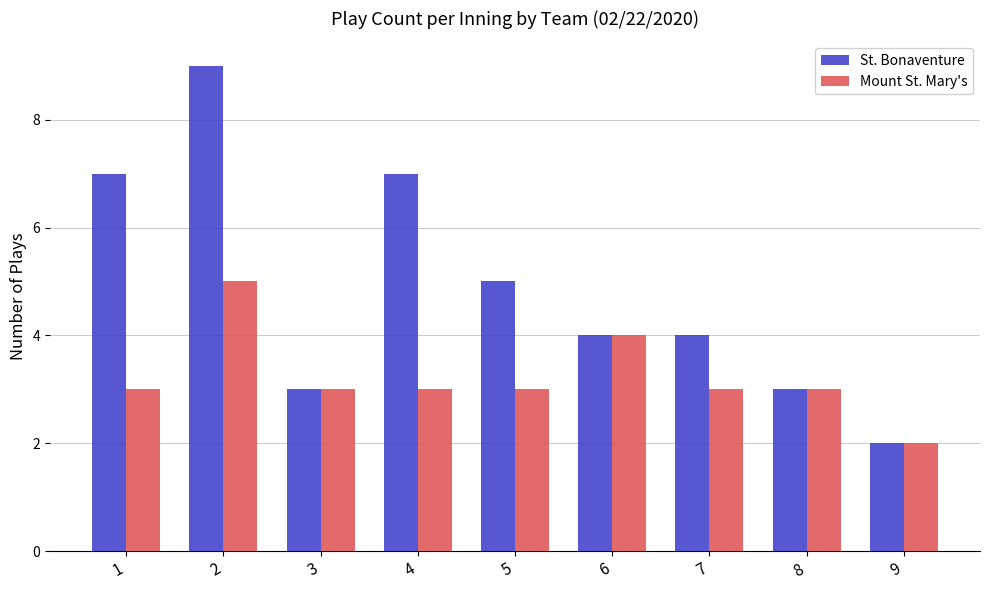

What is the value of the Mount St. Mary's bar at the 4th from the left?

3